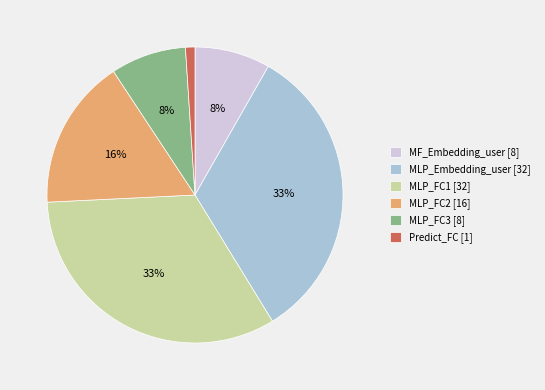

The MLP_FC1 slice represents 42% of the pie. True or false?

False